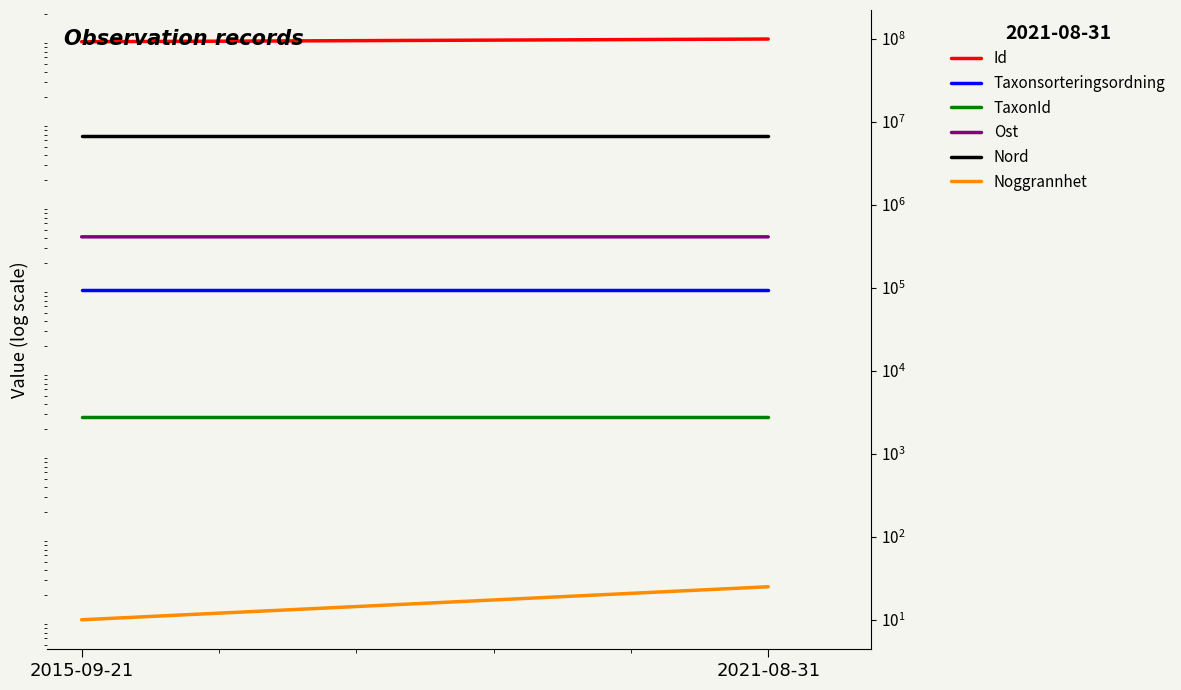

At which category does the chart reach its minimum across all series?

2015-09-21